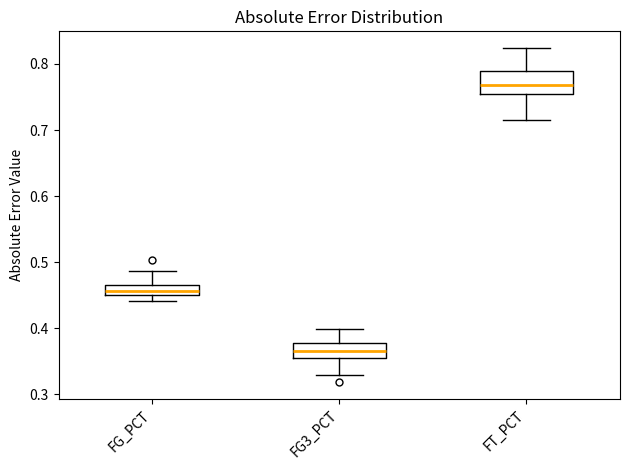

Which box is the tallest, from its lower edge to its upper edge?

FT_PCT